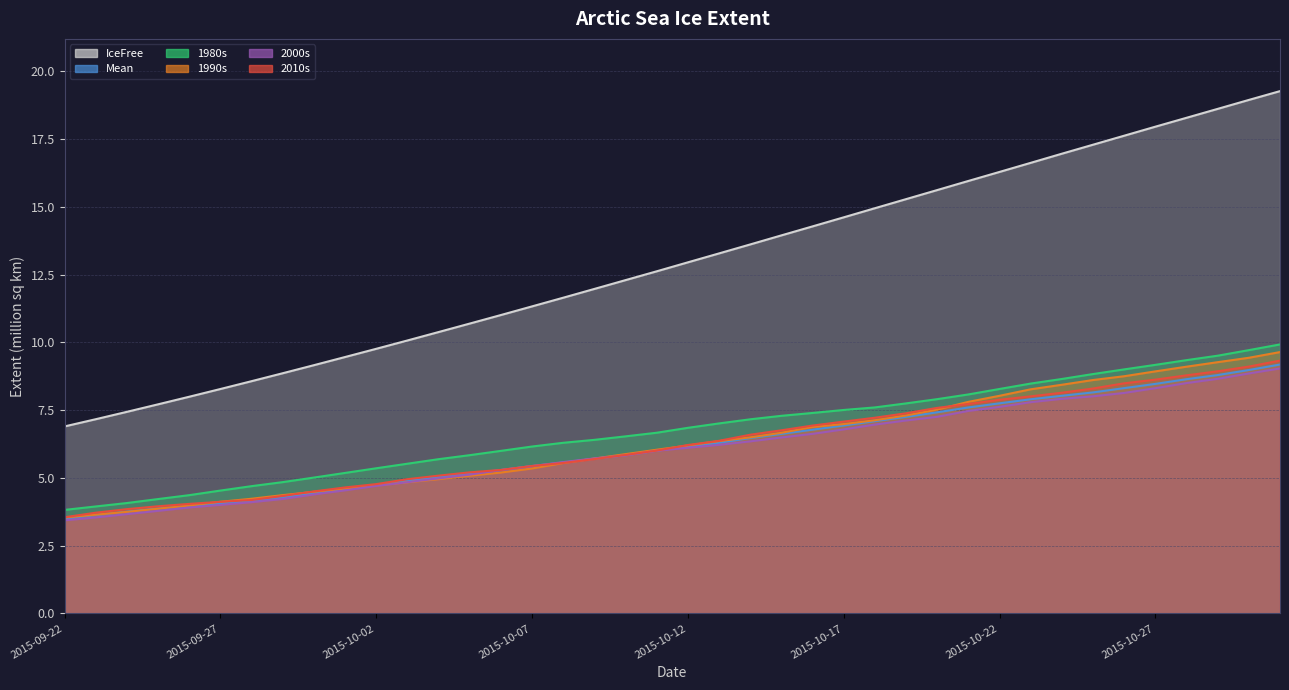

Reading right to left, list all the values displayed in this chart.

IceFree: 19.3	18.9	18.6	18.3	18.0	17.6	17.3	17.0	16.6	16.3	16.0	15.6	15.3	14.9	14.6	14.3	13.9	13.6	13.3	13.0	12.6	12.3	12.0	11.6	11.3	11.0	10.7	10.4	10.1	9.8	9.5	9.2	8.9	8.6	8.3	8.0	7.7	7.4	7.2	6.9
Mean: 9.2	9.0	8.8	8.6	8.5	8.3	8.2	8.0	7.9	7.8	7.6	7.4	7.3	7.1	6.9	6.8	6.6	6.5	6.3	6.2	6.0	5.8	5.7	5.6	5.4	5.3	5.2	5.0	4.9	4.7	4.6	4.4	4.3	4.1	4.1	4.0	3.9	3.8	3.6	3.5
1980s: 9.9	9.7	9.5	9.3	9.2	9.0	8.8	8.6	8.5	8.3	8.1	7.9	7.7	7.6	7.5	7.4	7.3	7.2	7.0	6.8	6.7	6.5	6.4	6.3	6.2	6.0	5.8	5.7	5.5	5.4	5.2	5.0	4.8	4.7	4.5	4.4	4.2	4.1	3.9	3.8
1990s: 9.6	9.4	9.3	9.1	8.9	8.8	8.6	8.4	8.3	8.0	7.8	7.5	7.3	7.1	7.0	6.9	6.7	6.5	6.4	6.2	6.0	5.9	5.7	5.5	5.3	5.2	5.1	5.0	4.8	4.7	4.6	4.5	4.4	4.2	4.1	4.0	3.9	3.7	3.6	3.5
2000s: 9.0	8.9	8.7	8.5	8.3	8.1	8.0	7.9	7.8	7.6	7.5	7.3	7.1	7.0	6.8	6.6	6.5	6.3	6.2	6.1	6.0	5.8	5.7	5.6	5.4	5.3	5.1	5.0	4.8	4.7	4.5	4.4	4.2	4.1	4.0	3.9	3.8	3.7	3.5	3.4
2010s: 9.3	9.1	8.9	8.8	8.6	8.5	8.3	8.1	8.0	7.9	7.7	7.6	7.4	7.2	7.1	6.9	6.8	6.6	6.4	6.2	6.0	5.8	5.7	5.6	5.4	5.3	5.2	5.1	5.0	4.8	4.6	4.5	4.3	4.2	4.1	4.0	4.0	3.8	3.7	3.5